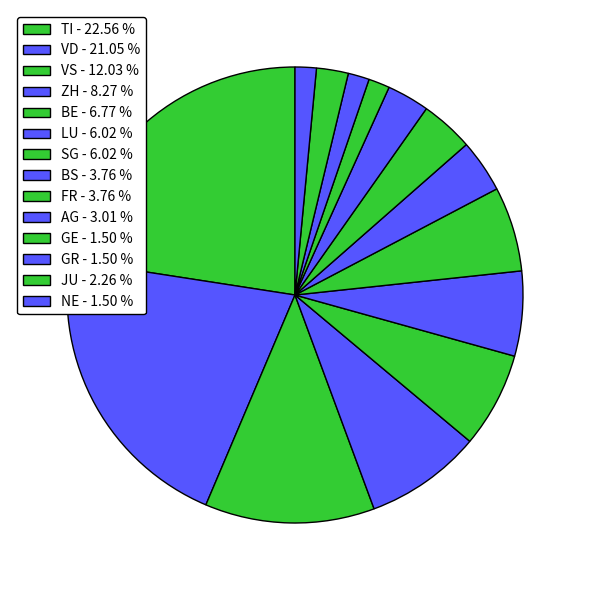

Rank the categories by value from lowest to highest.

GE, GR, NE, JU, AG, BS, FR, LU, SG, BE, ZH, VS, VD, TI